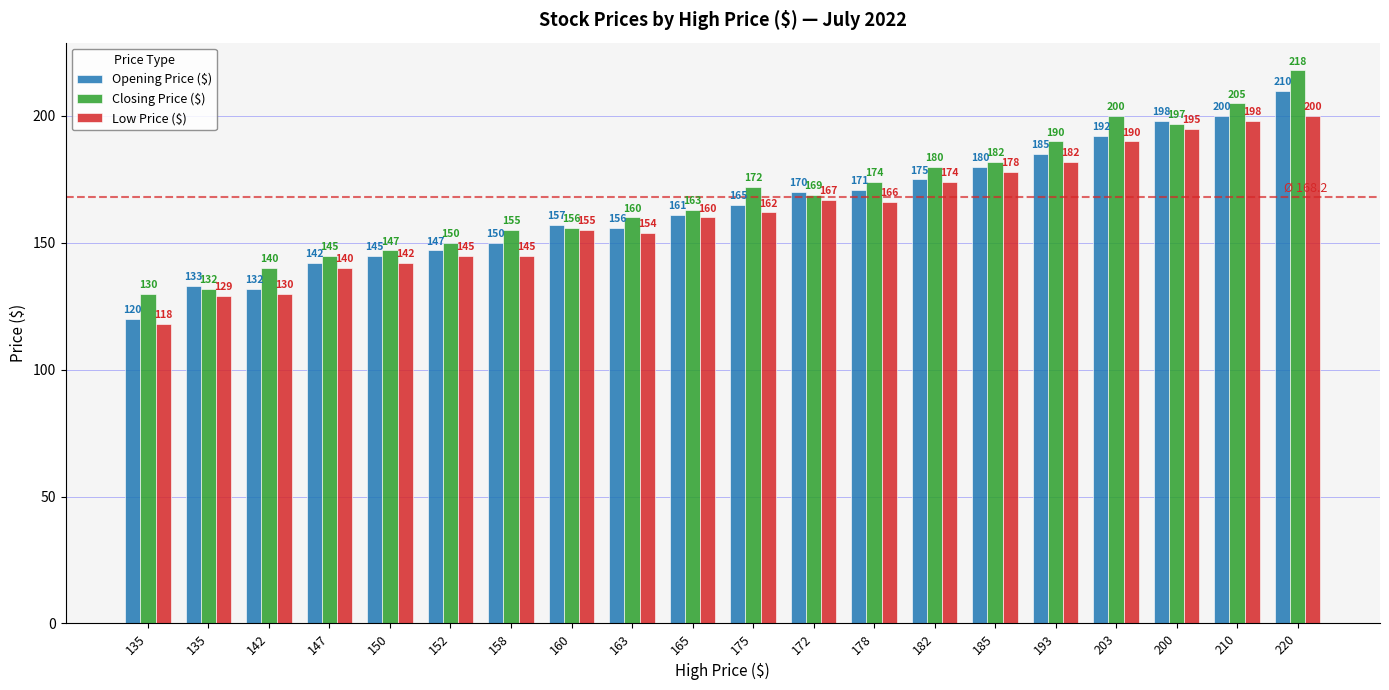

What is the label of the 4th bar from the right?

203